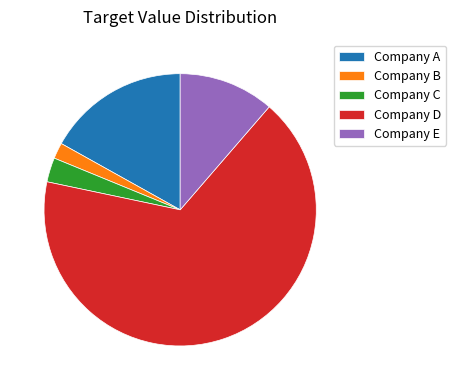

Do Company E and Company C together represent more than half of the pie?

No